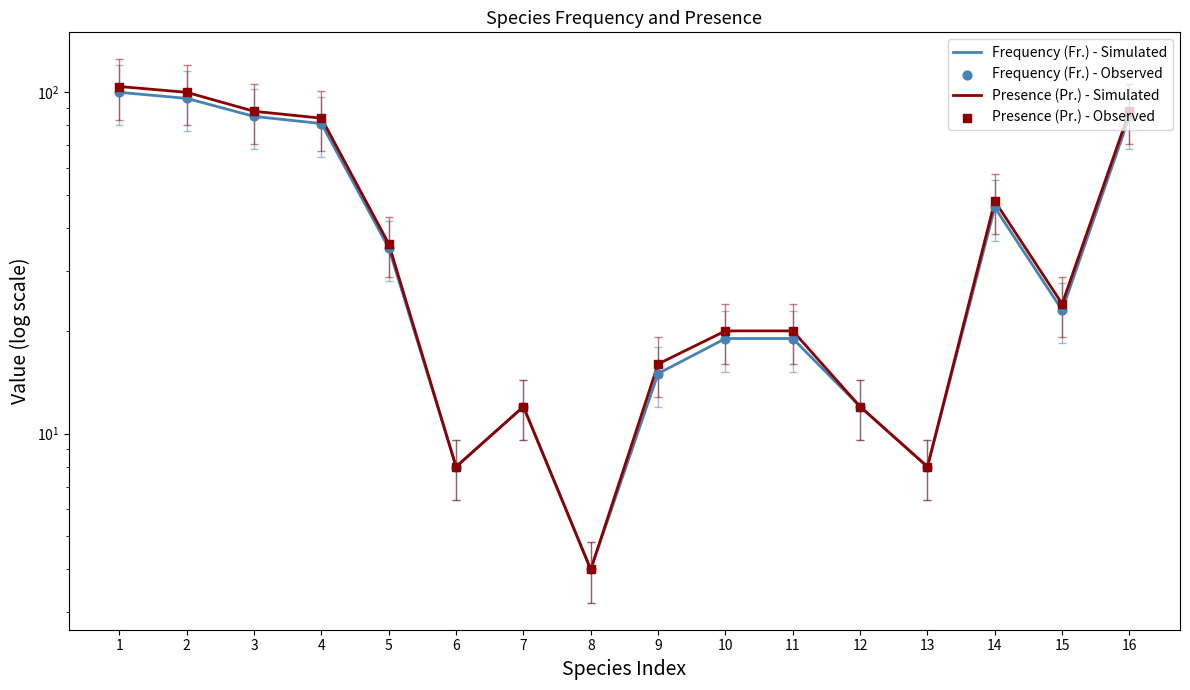

At which category is the sum across all series the highest?

1